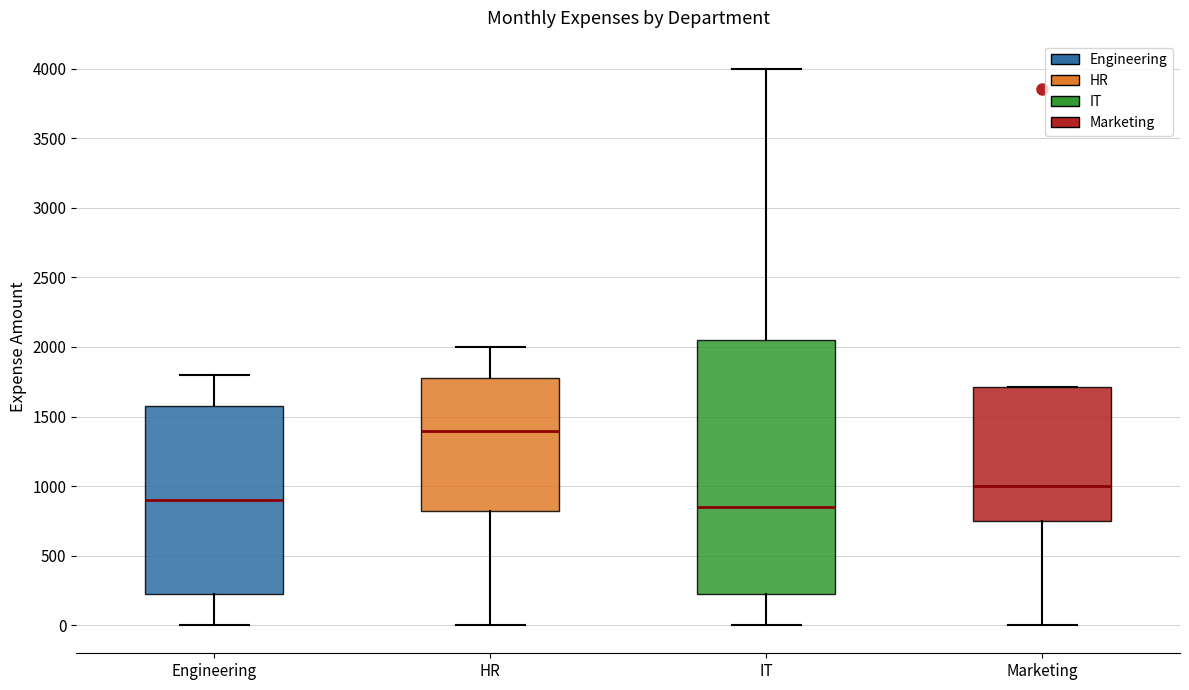

Reading left to right, transcribe this box plot: for each box, give where its median line is, the range the box spans, and where its two whiskers end, as read against the y-axis. The values are not printed on the chart, so give them approximately, as read against the axis.

Engineering: median 900, box 250 to 1600, whiskers 0 to 1800
HR: median 1400, box 850 to 1800, whiskers 0 to 2000
IT: median 850, box 250 to 2050, whiskers 0 to 4000
Marketing: median 1000, box 750 to 1700, whiskers 0 to 1700